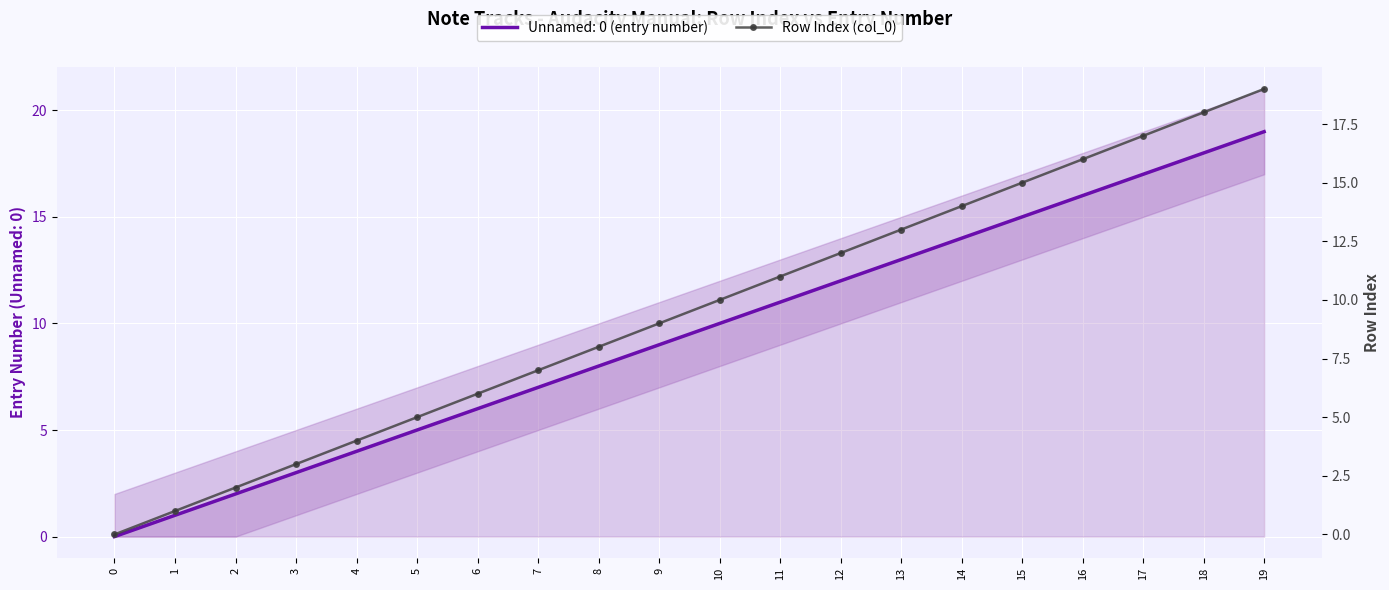

Rank the categories by value from highest to lowest.

19, 18, 17, 16, 15, 14, 13, 12, 11, 10, 9, 8, 7, 6, 5, 4, 3, 2, 1, 0